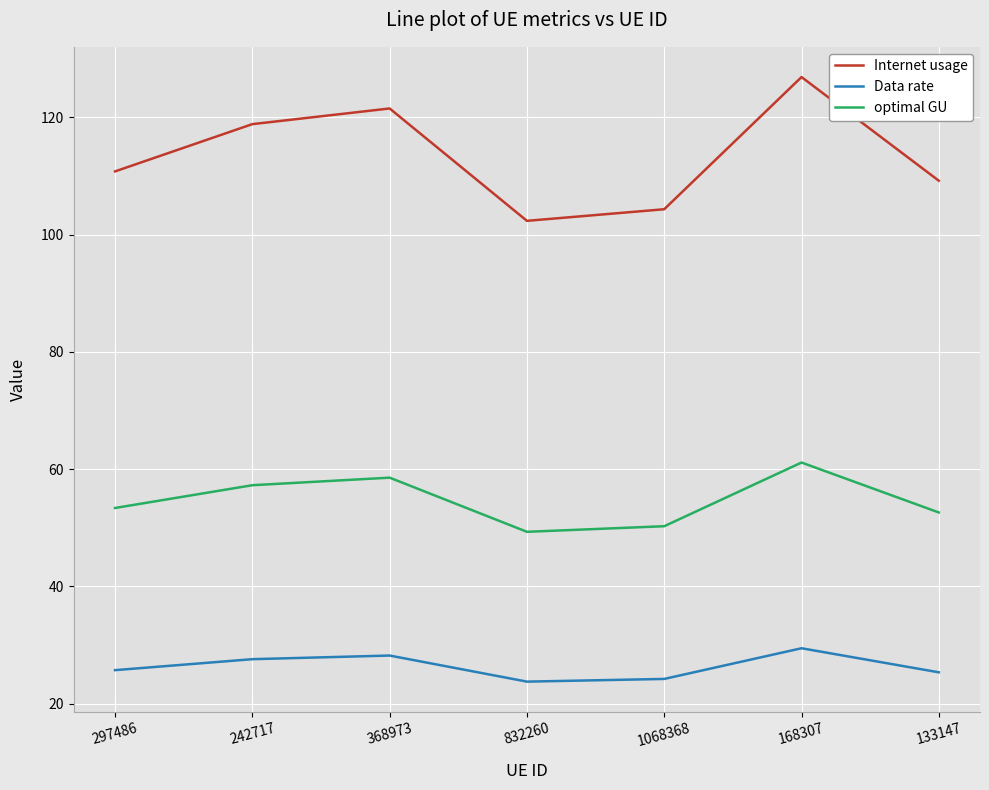

At which category is the sum across all series the highest?

168307